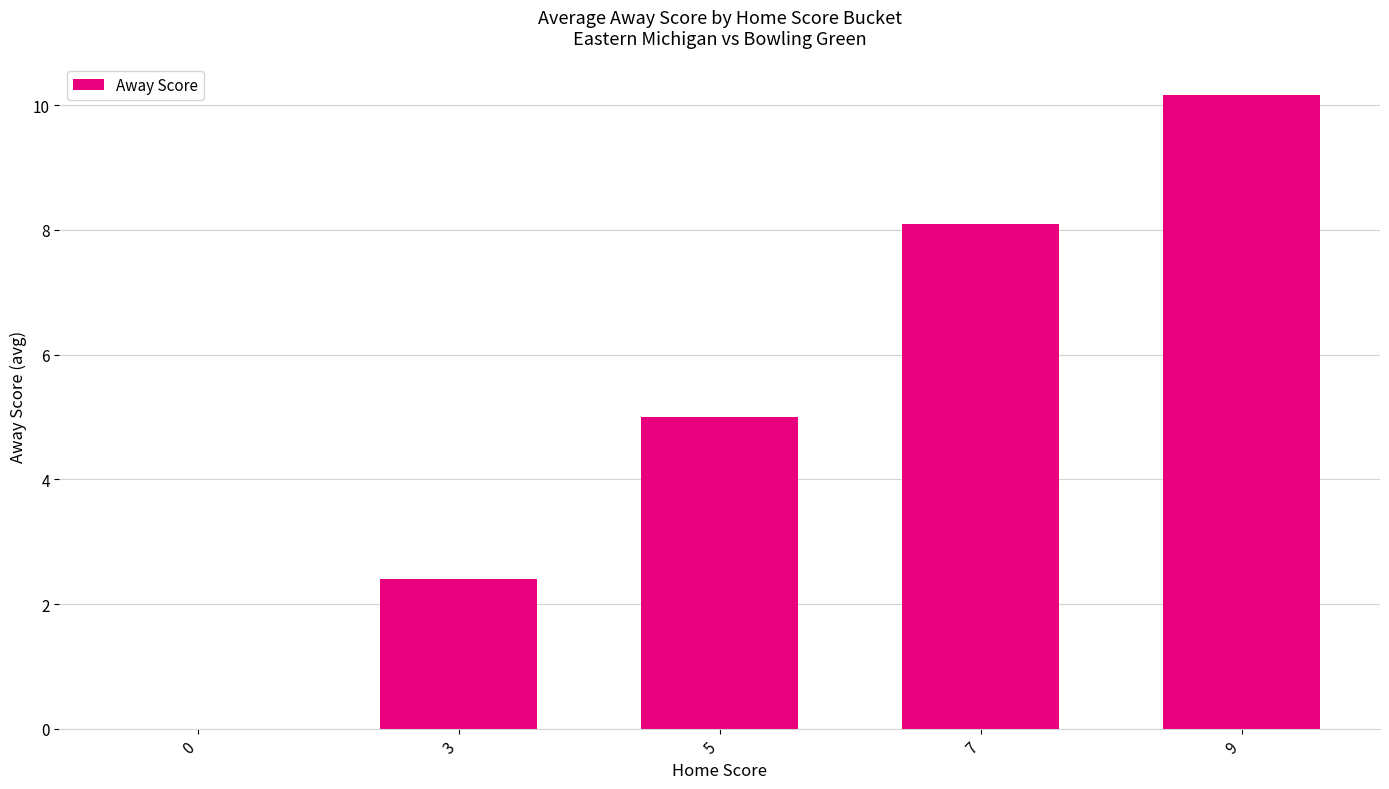

The value at 9 is 10.2. True or false?

True